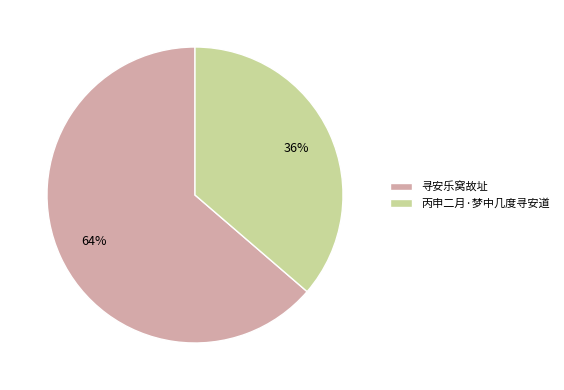

Is the sum of 寻安乐窝故址 and 丙申二月·梦中几度寻安道 greater than half?

Yes